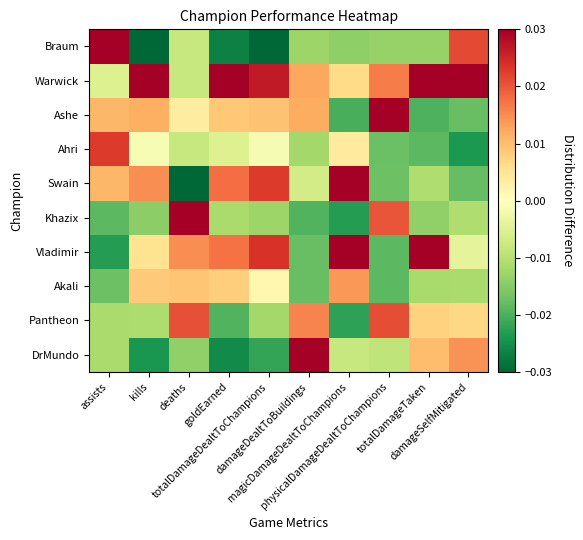

Rank the series at totalDamageDealtToChampions from highest to lowest value.

Warwick, Vladimir, Swain, Ashe, Akali, Ahri, Pantheon, Khazix, DrMundo, Braum